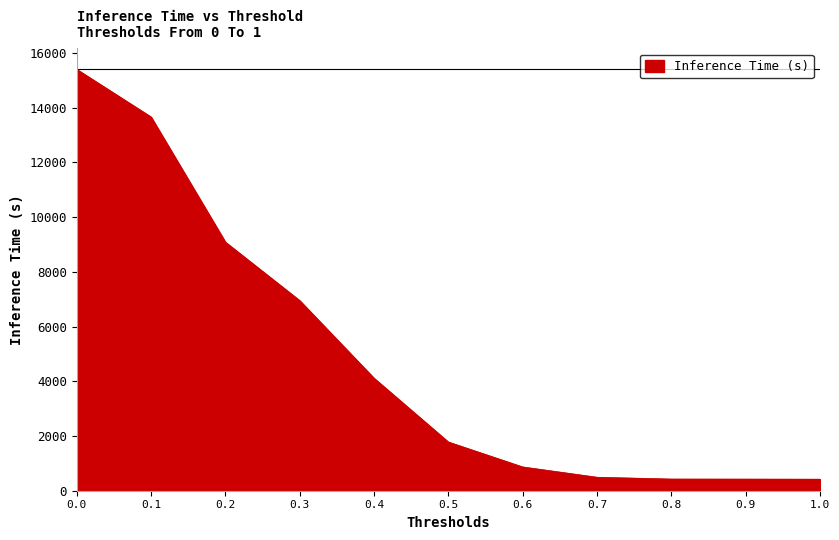

What is the change in value from 0.0 to 0.1?

-1740